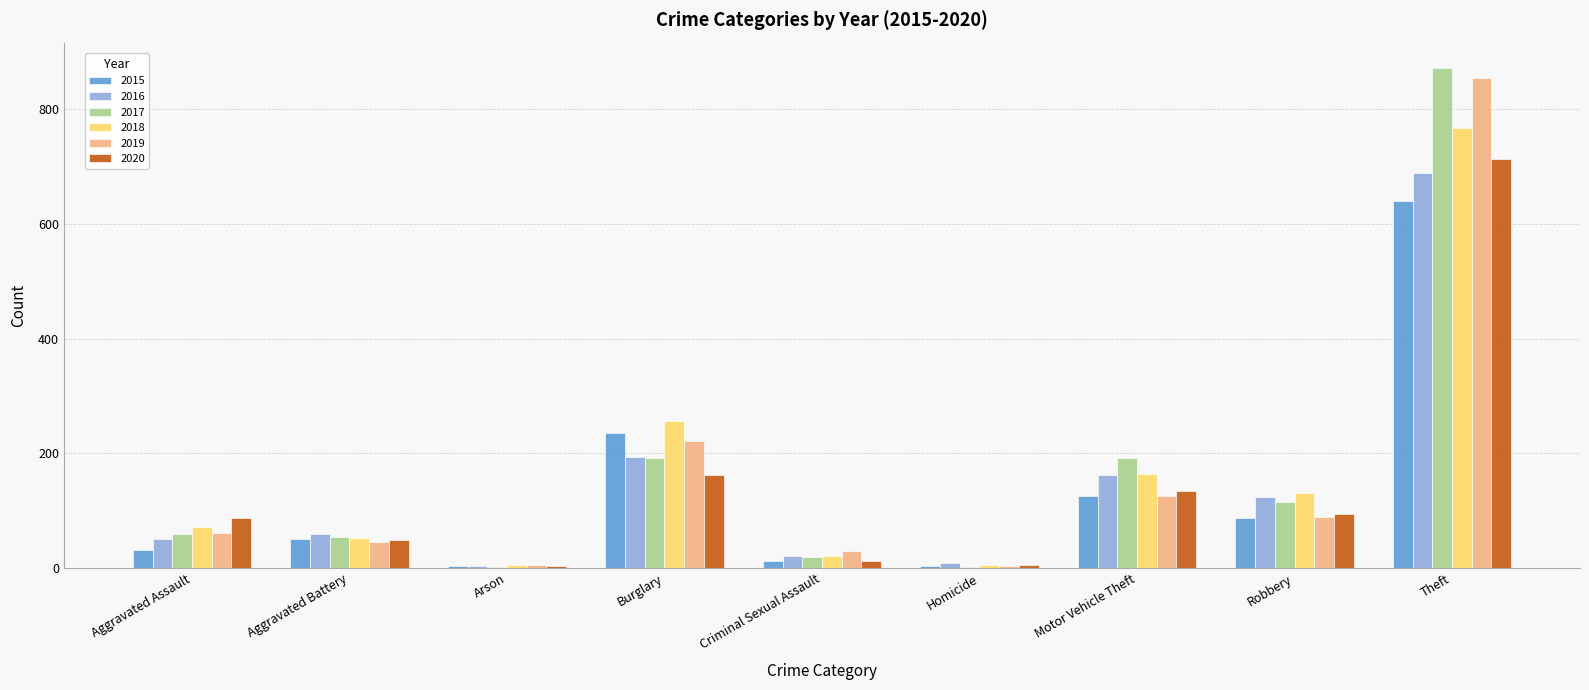

At which category is the sum across all series the highest?

Theft